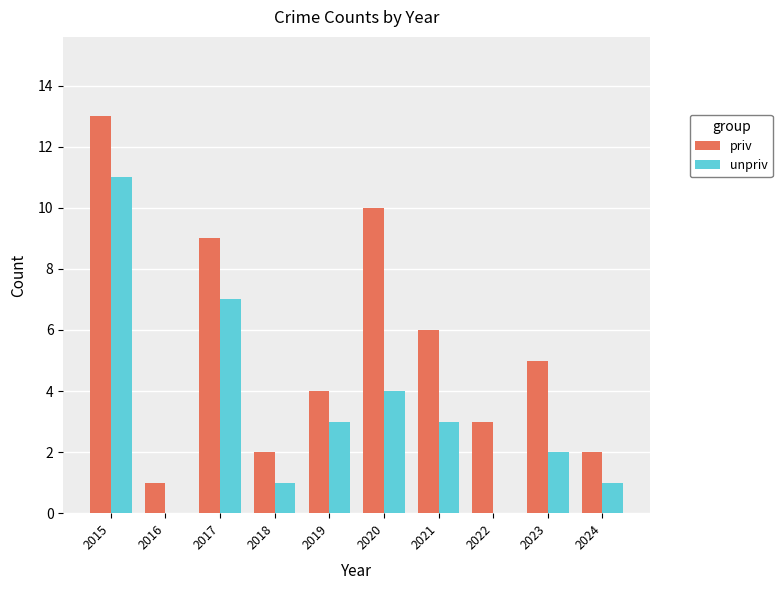

Is it true that priv equals 9 at 2017?

True